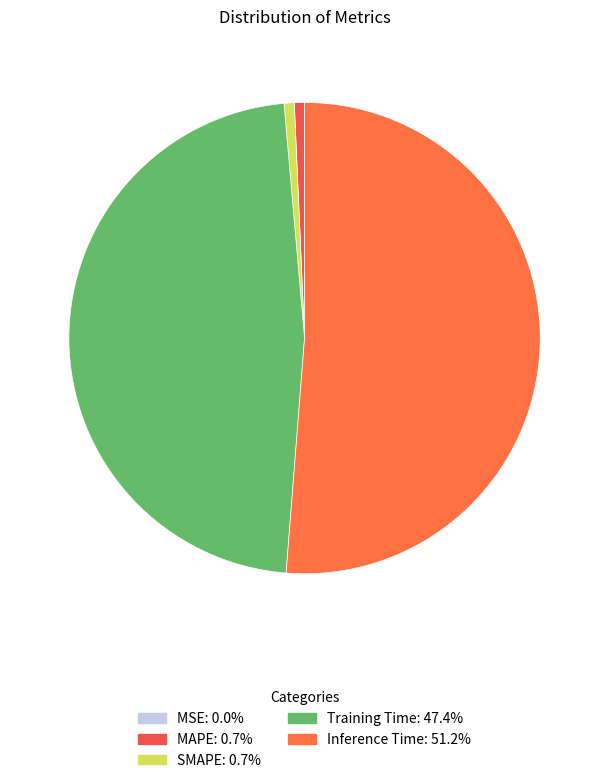

To the nearest percent, what is the combined percentage of Inference Time and SMAPE?

52%